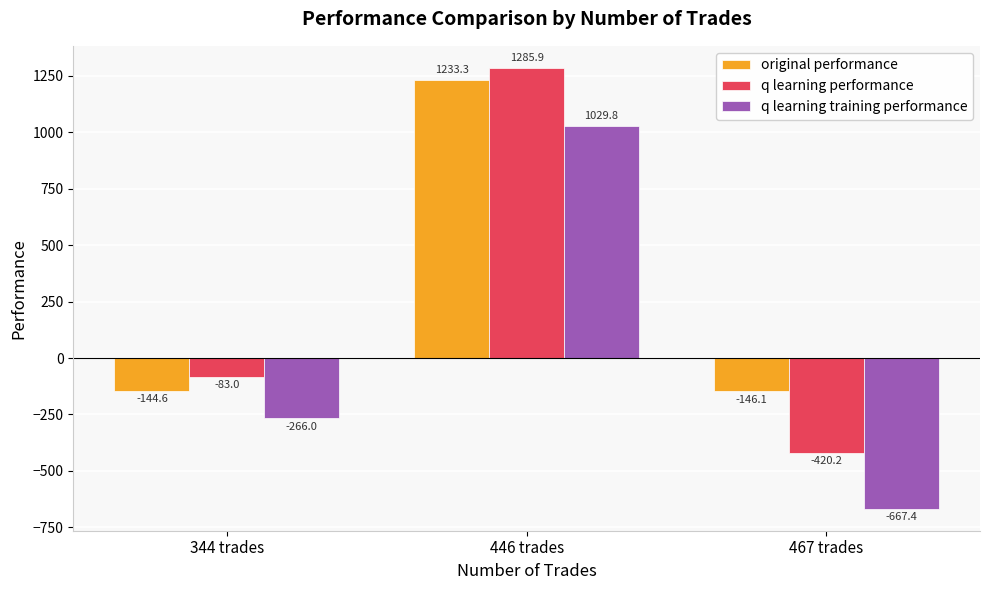

Which series changed the most between 446 trades and 467 trades?

q learning performance